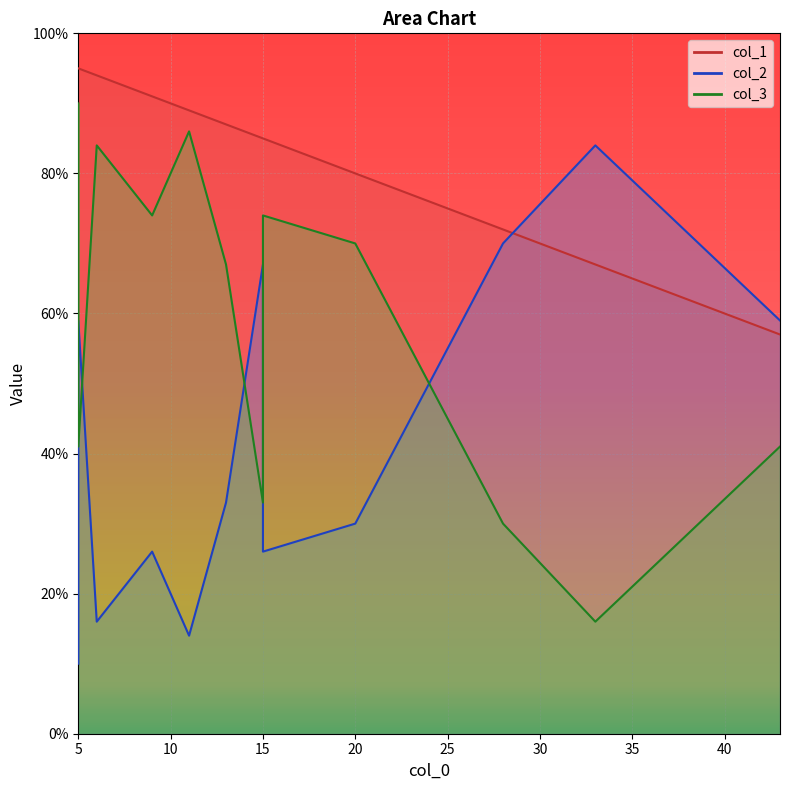

What is the average value of the col_1 series?

83